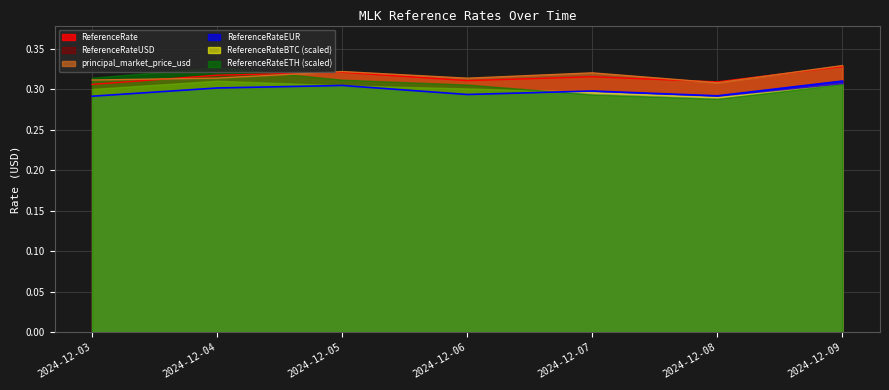

Is the value of ReferenceRateEUR at 2024-12-07 greater than the value of ReferenceRate at 2024-12-09?

No